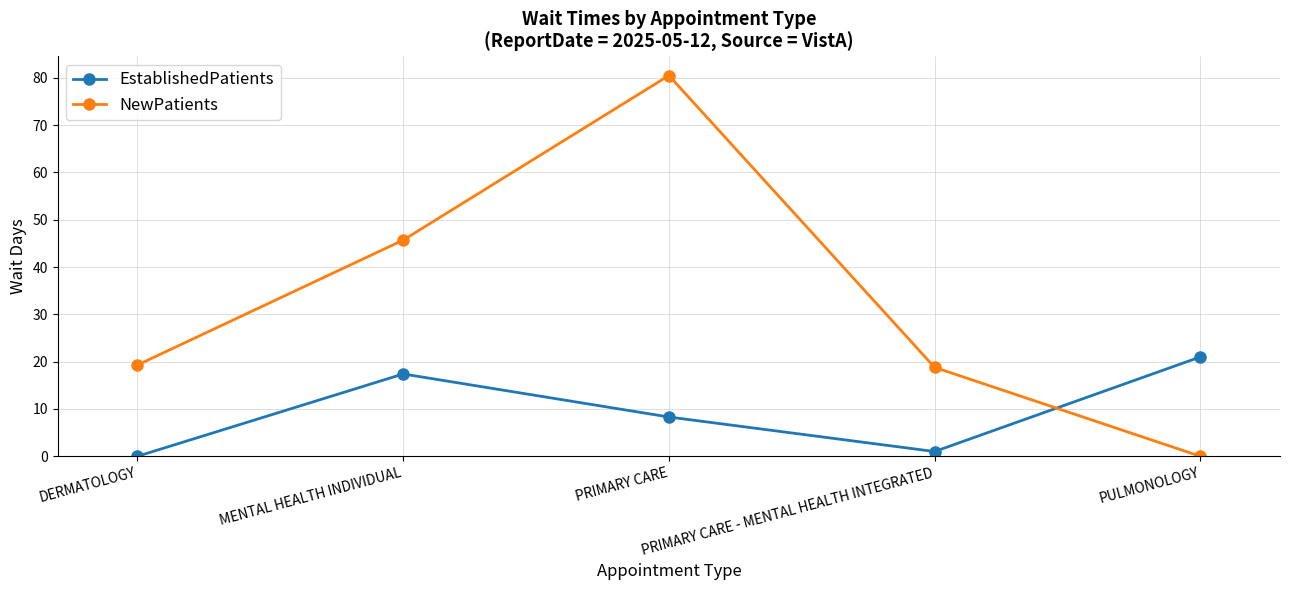

Which series has the largest total across all categories?

NewPatients